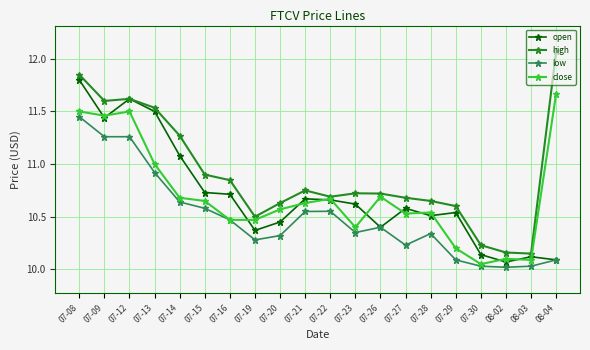

What are all the series names shown in the legend?

open, high, low, close